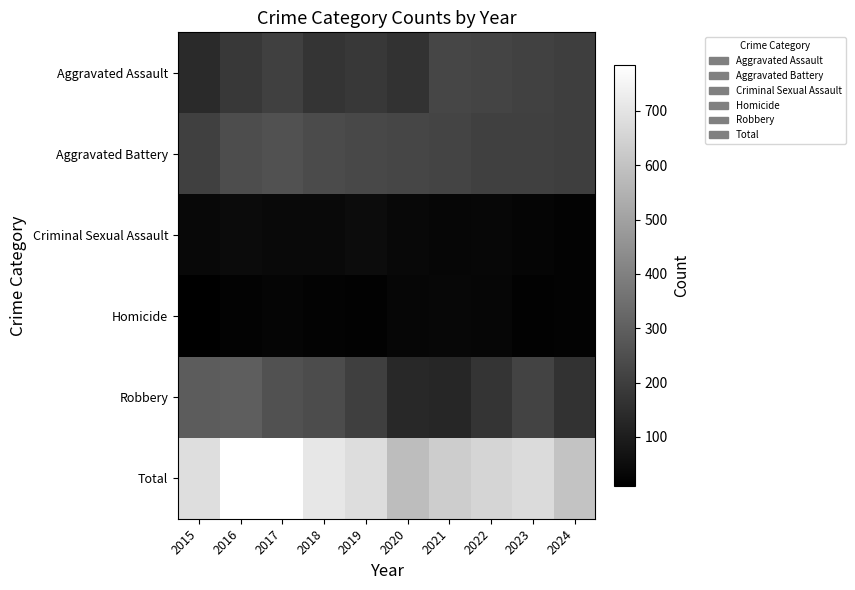

Reading left to right, what are all the values shown in this chart?

Aggravated Assault: 2015=140	2016=180	2017=205	2018=169	2019=184	2020=164	2021=224	2022=216	2023=211	2024=198
Aggravated Battery: 2015=206	2016=244	2017=255	2018=239	2019=228	2020=223	2021=217	2022=205	2023=204	2024=198
Criminal Sexual Assault: 2015=37	2016=44	2017=38	2018=40	2019=48	2020=36	2021=30	2022=33	2023=27	2024=22
Homicide: 2015=10	2016=20	2017=27	2018=20	2019=17	2020=29	2021=33	2022=30	2023=19	2024=22
Robbery: 2015=291	2016=295	2017=259	2018=242	2019=203	2020=132	2021=126	2022=170	2023=213	2024=162
Total: 2015=684	2016=783	2017=784	2018=710	2019=680	2020=584	2021=630	2022=654	2023=674	2024=602